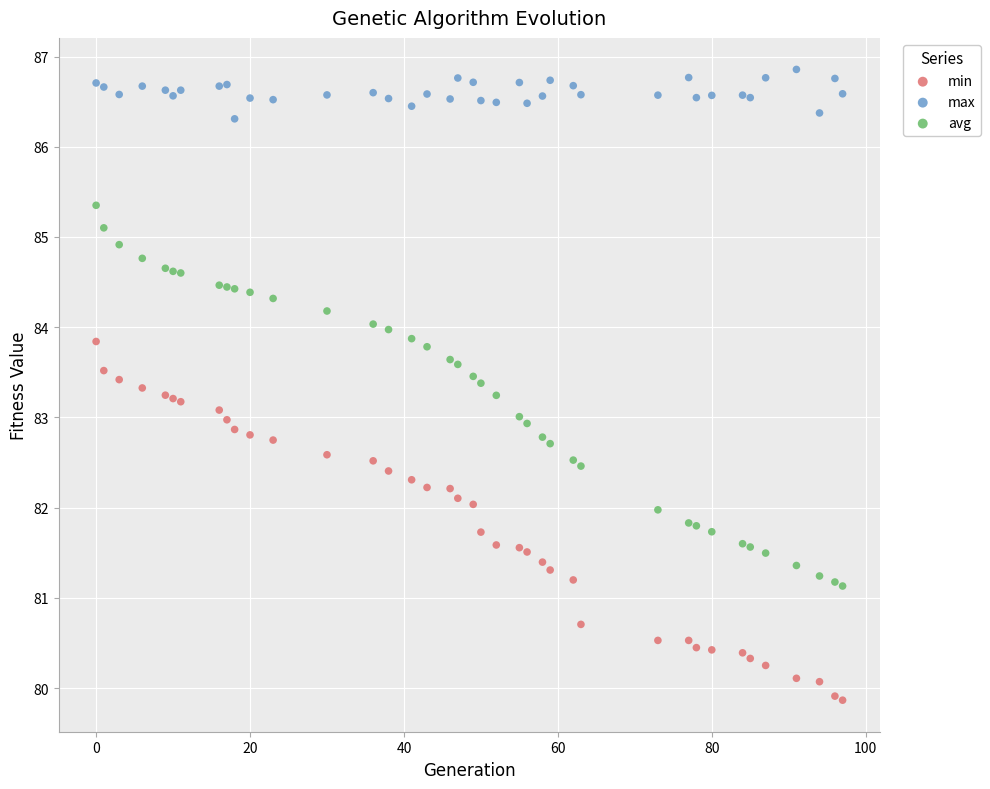

What are all the series names shown in the legend?

min, max, avg